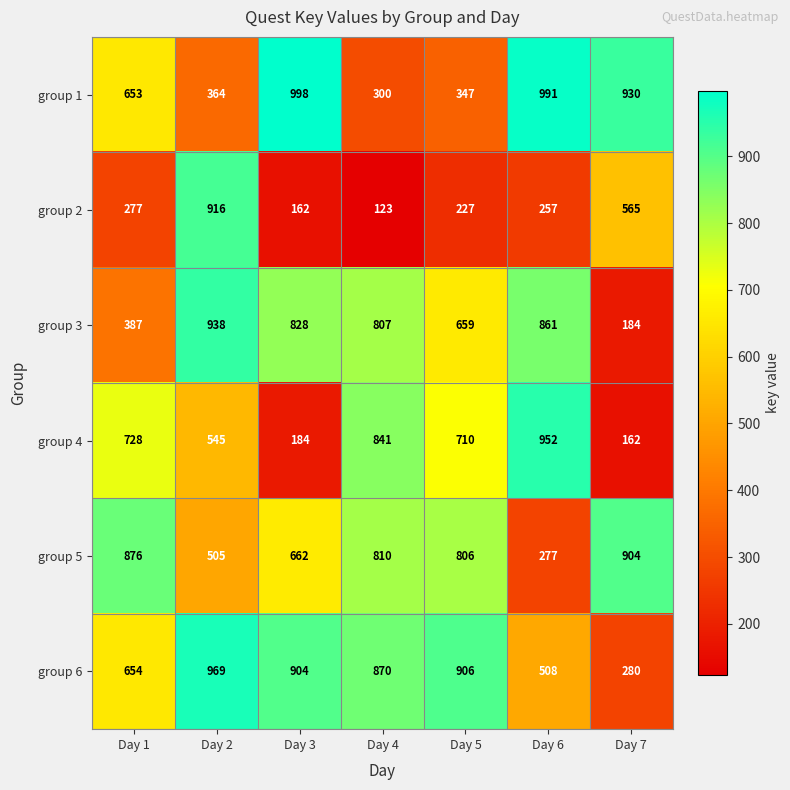

Which label corresponds to the largest value in the chart?

Day 3